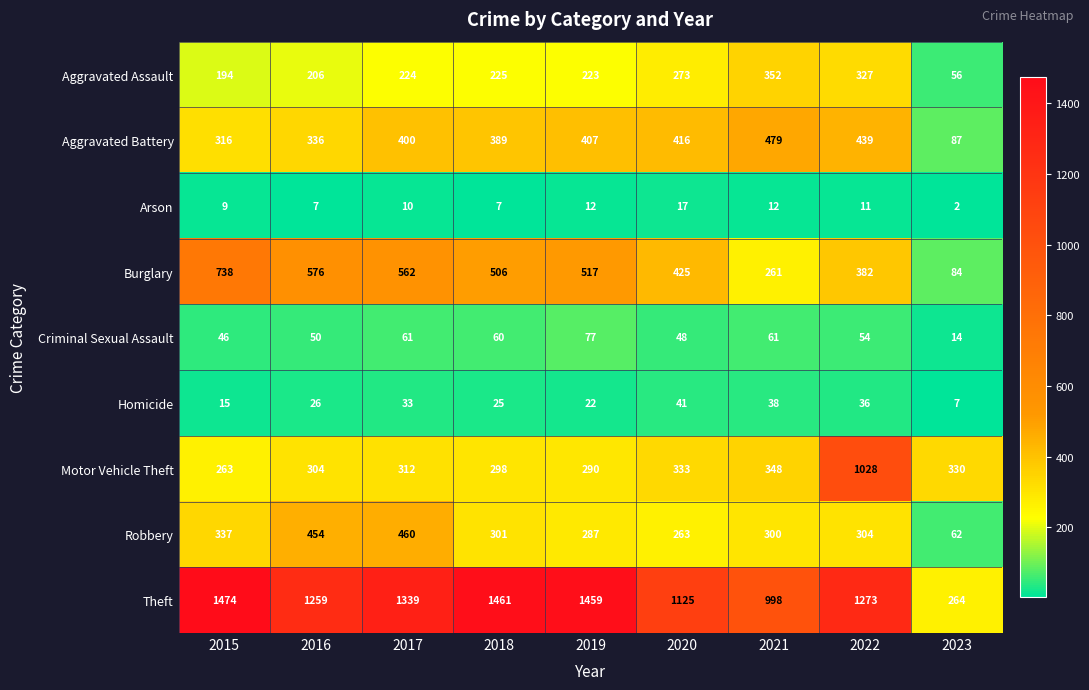

Which category has the lowest value across all series?

2023